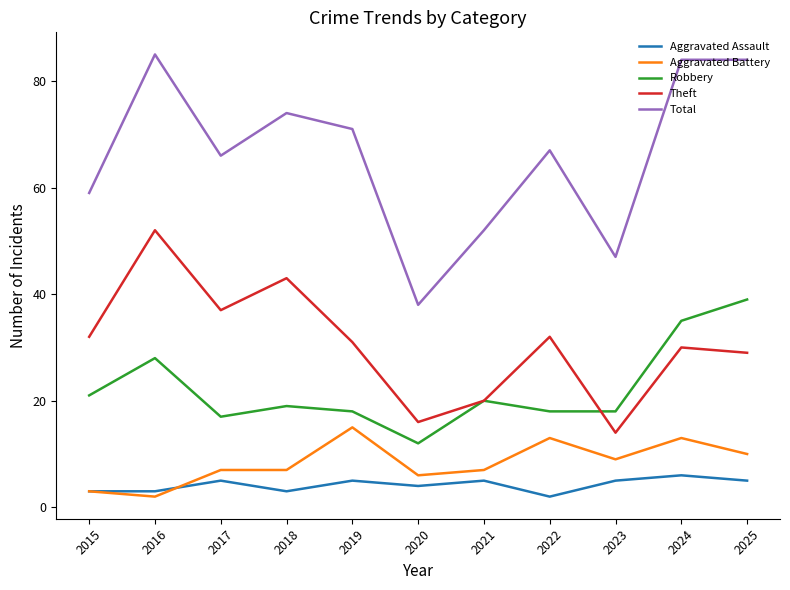

What is the average value of the Aggravated Battery series?

8